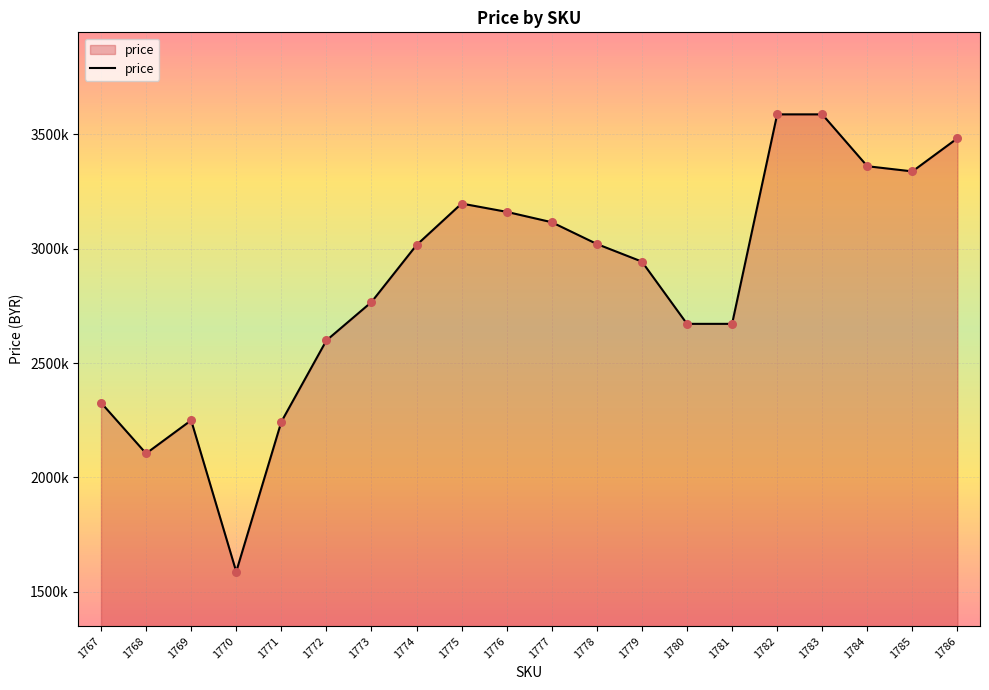

Does the chart have visible grid lines?

Yes